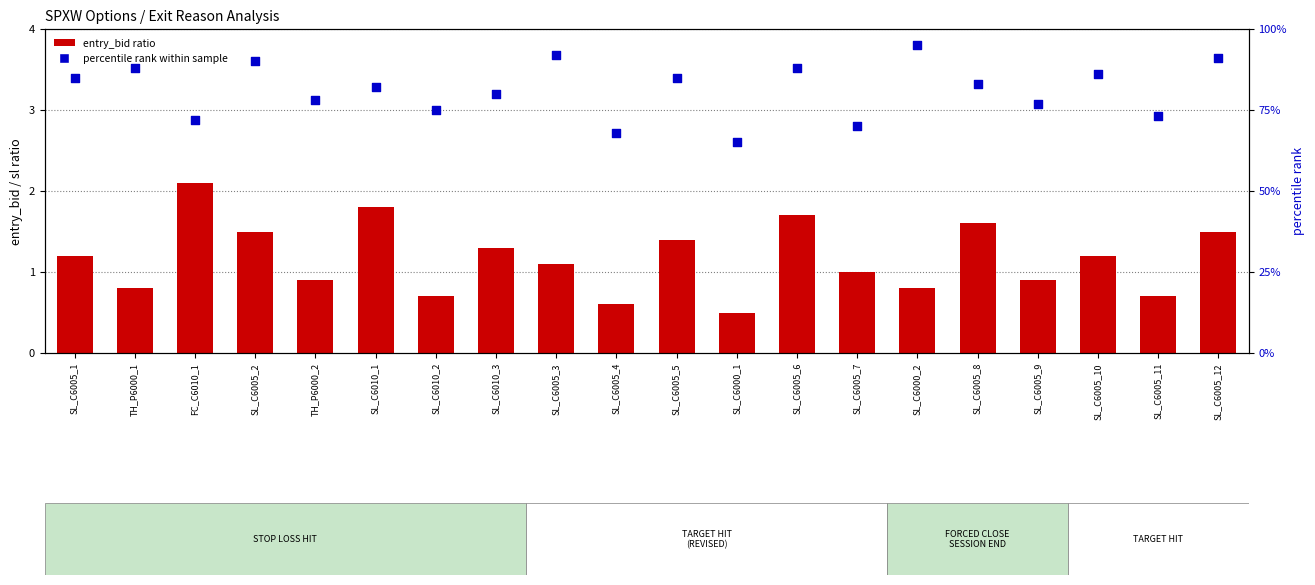

Which series reaches the minimum Y coordinate?

entry_bid ratio